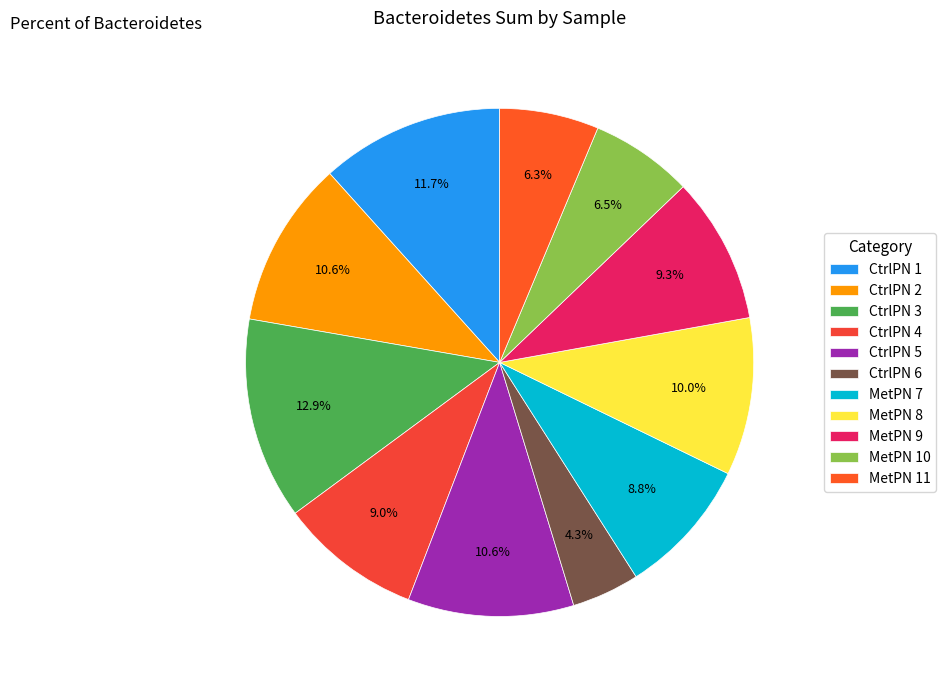

Does MetPN 10 represent more than half of the total?

No